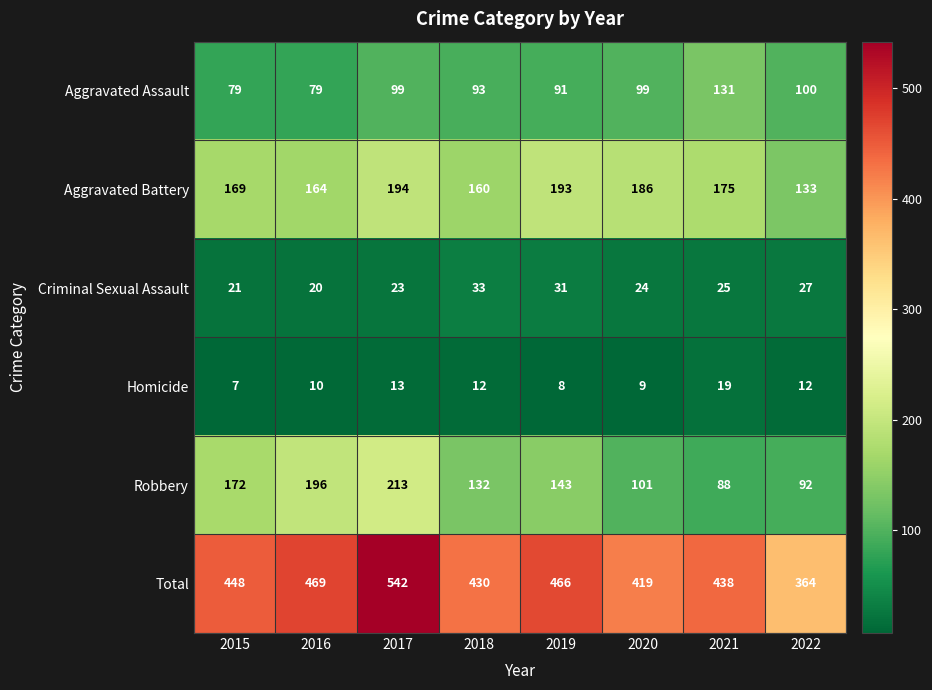

At 2018, list the series in order from smallest to largest.

Homicide, Criminal Sexual Assault, Aggravated Assault, Robbery, Aggravated Battery, Total